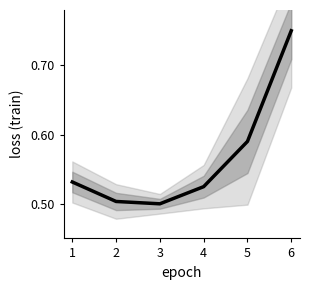

True or false: the data shows 0.2 at 2.

False